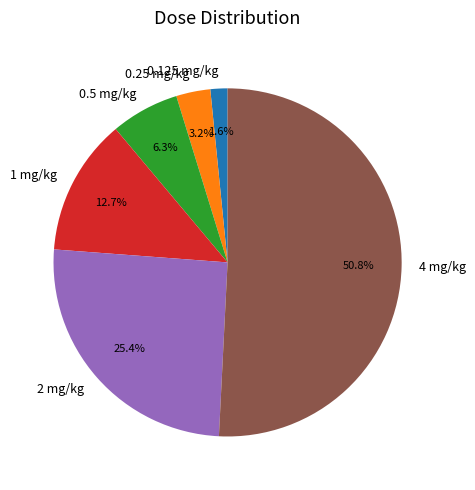

True or false: 0.5 mg/kg accounts for 6% of the total.

True